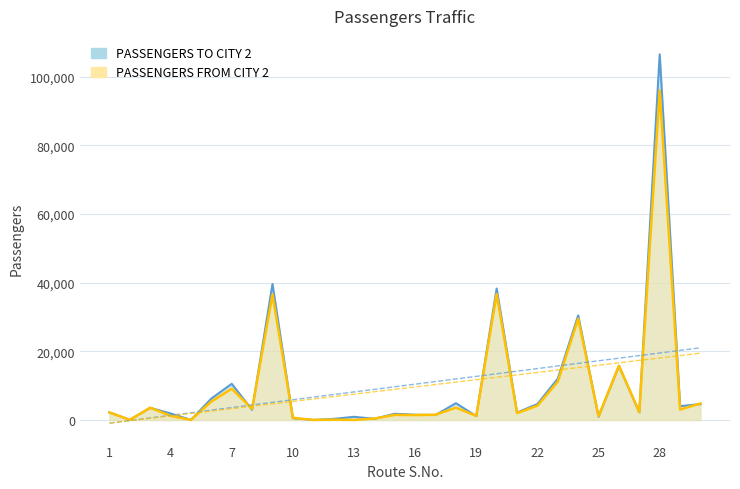

At 14, list the series in order from largest to smallest.

PASSENGERS FROM CITY 2, PASSENGERS TO CITY 2